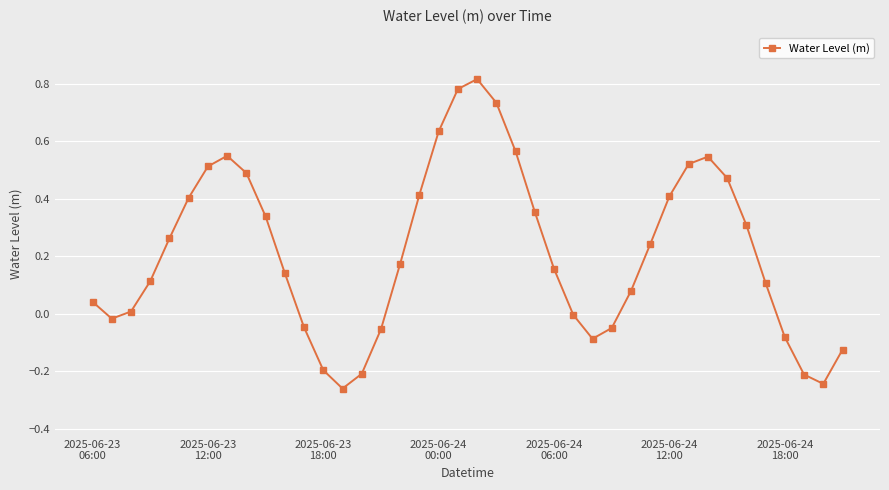

True or false: there are more than 1 points higher than both neighbors.

True